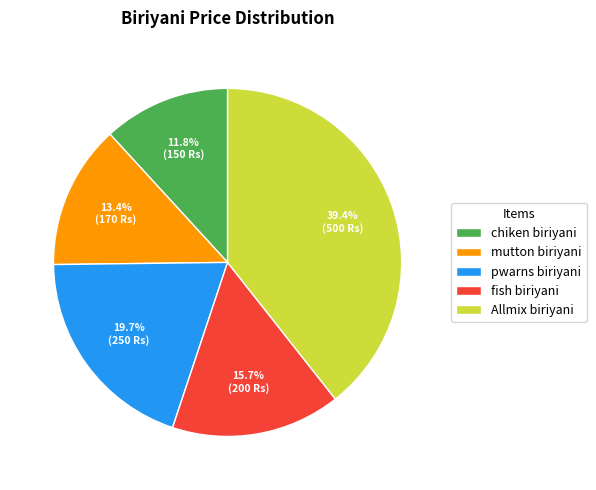

What portion of the pie excludes Allmix biriyani?

60.6%